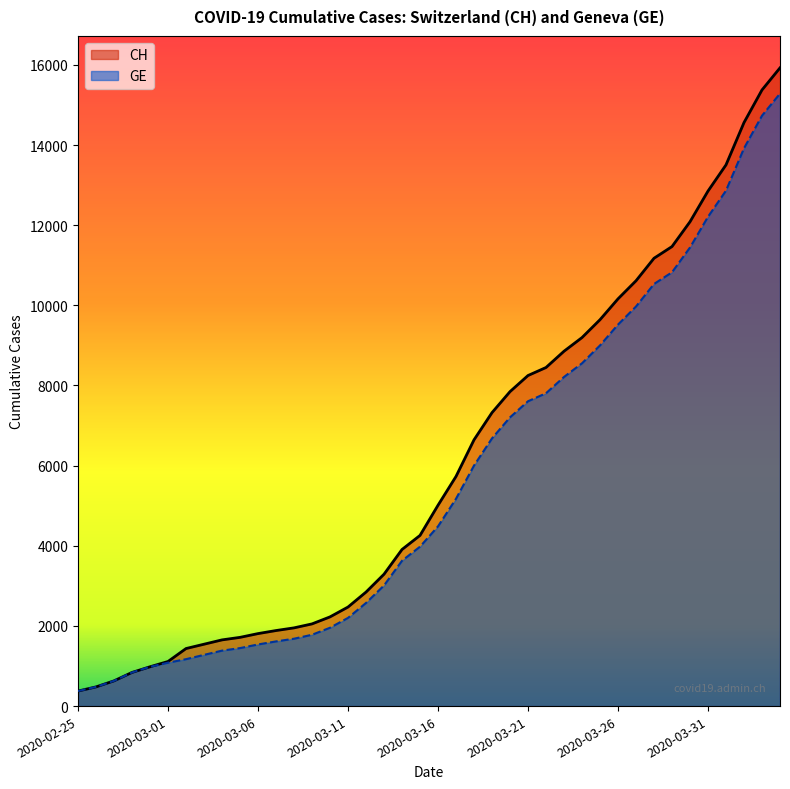

Rank the series at 2020-03-12 from highest to lowest value.

CH, GE